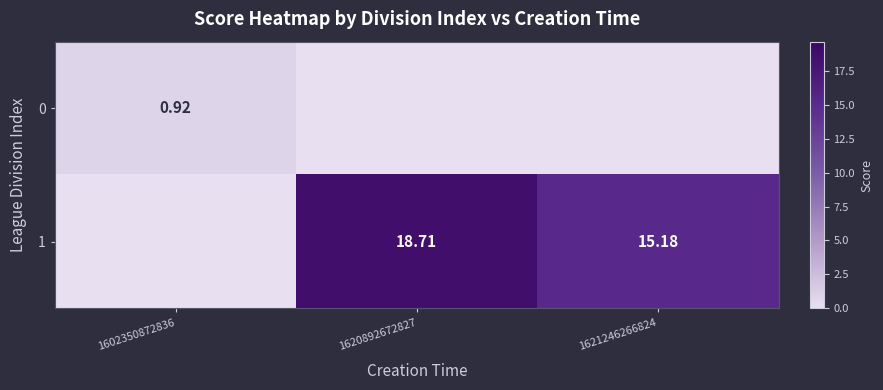

At how many categories does at least one series exceed 16?

1